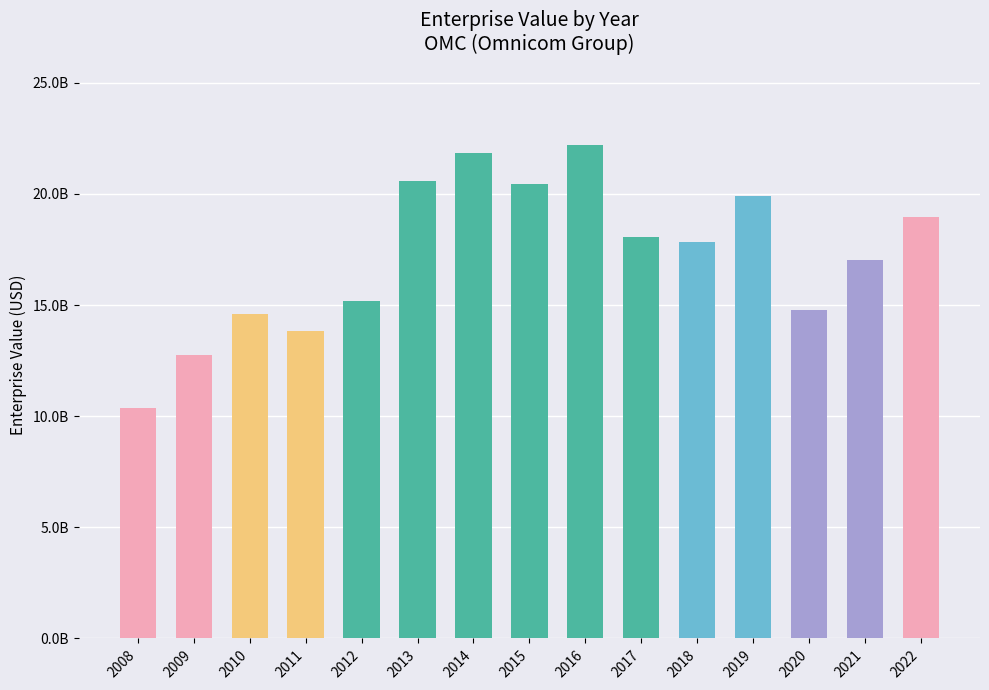

Are the bars grouped side by side (vs. stacked)?

No